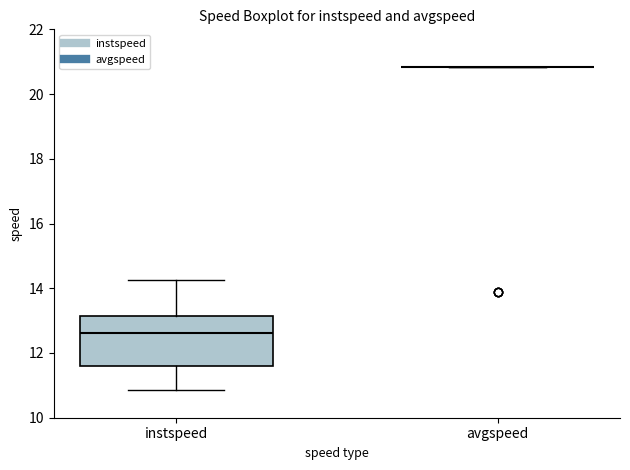

Reading left to right, read every box against the y-axis: the position of its median line, the range the box covers, and the ends of its whiskers. The values are not printed on the chart, so give them approximately, as read against the axis.

instspeed: median 12.6, box 11.6 to 13.2, whiskers 10.8 to 14.2
avgspeed: box collapsed to a line at 20.8, whiskers 20.8 to 20.8